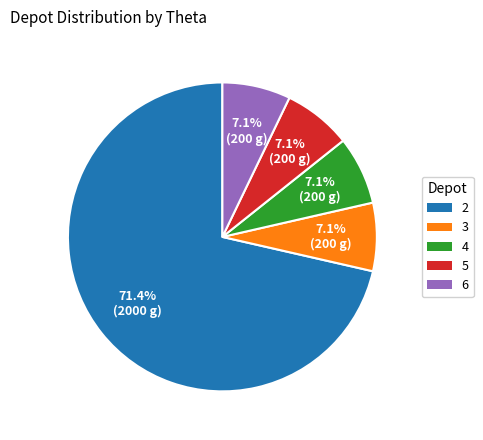

To the nearest percent, what portion does 4 represent?

7%